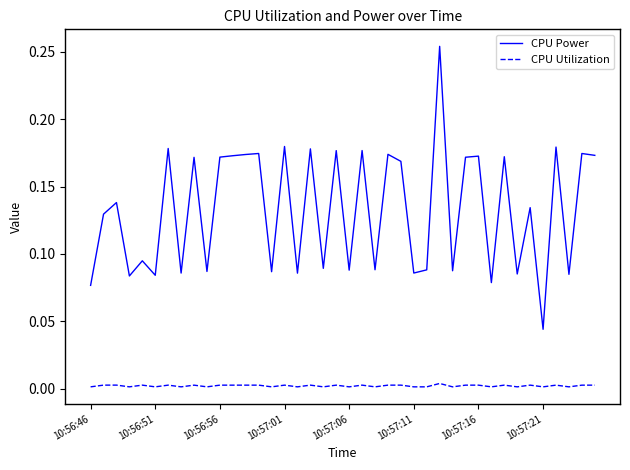

List the series in order of their overall mean, lowest first.

CPU Utilization, CPU Power